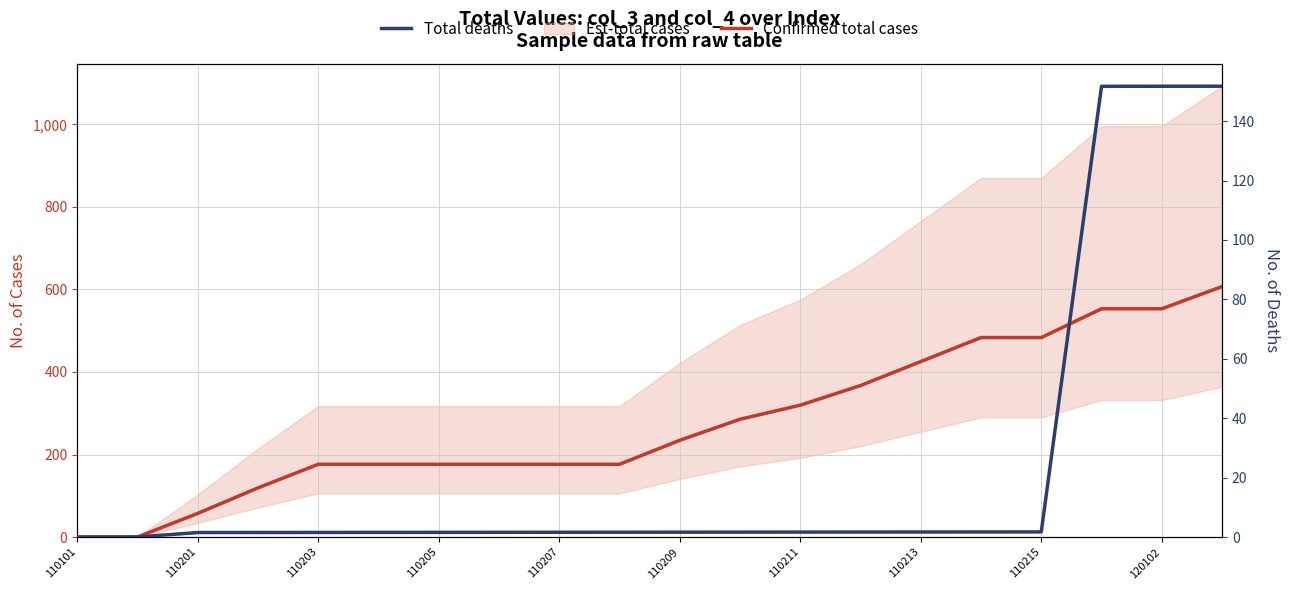

What is the spread (max minus min) of values at 15?

481.7